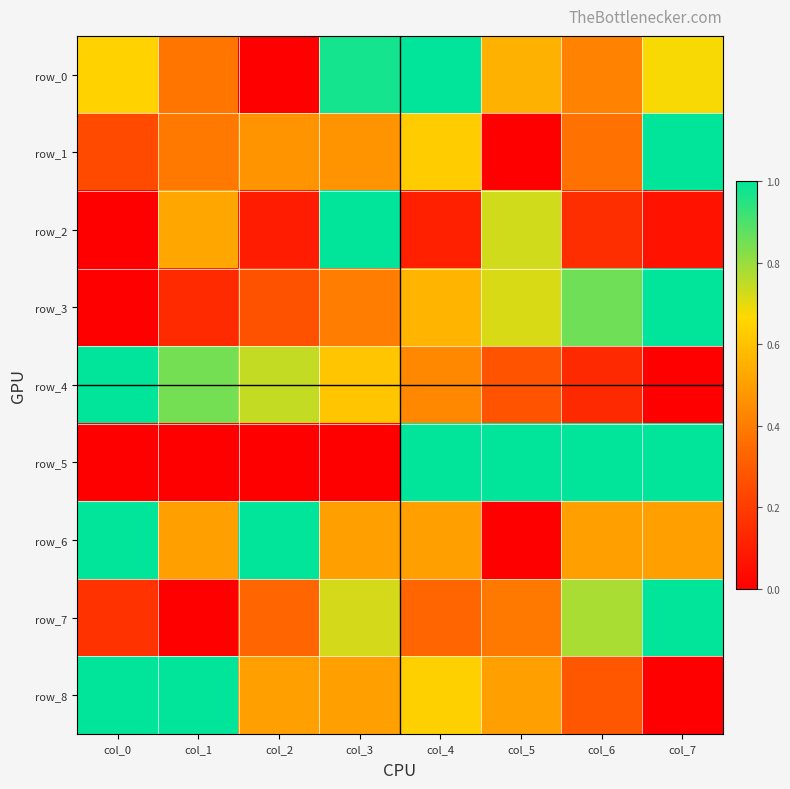

What value does the row_3 series have at col_7?

1.0